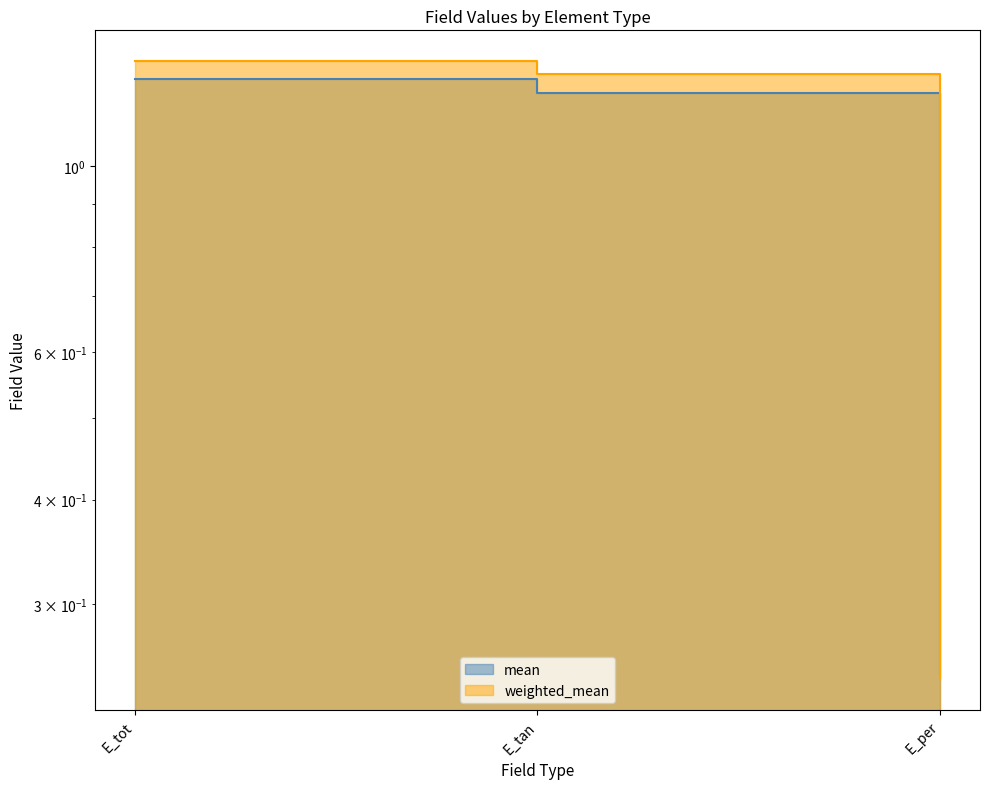

Reading left to right, extract all data points from this chart.

weighted_mean: E_tot=1.3	E_tan=1.3	E_per=0.2
mean: E_tot=1.3	E_tan=1.2	E_per=0.2